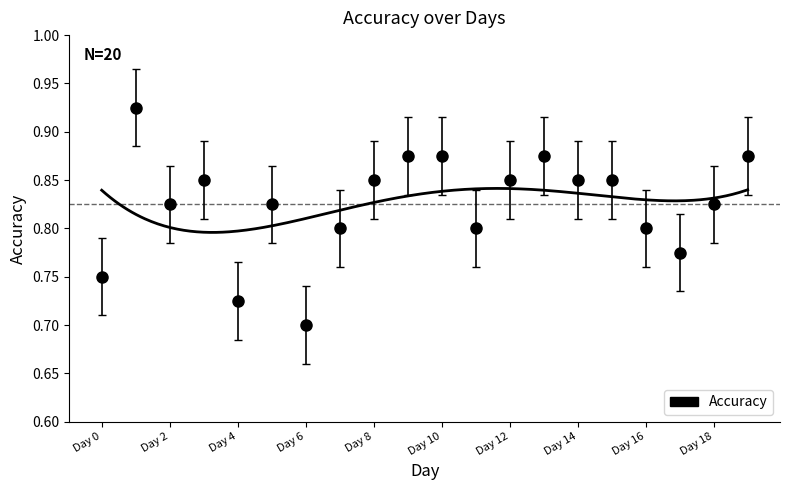

Does the chart have visible grid lines?

No